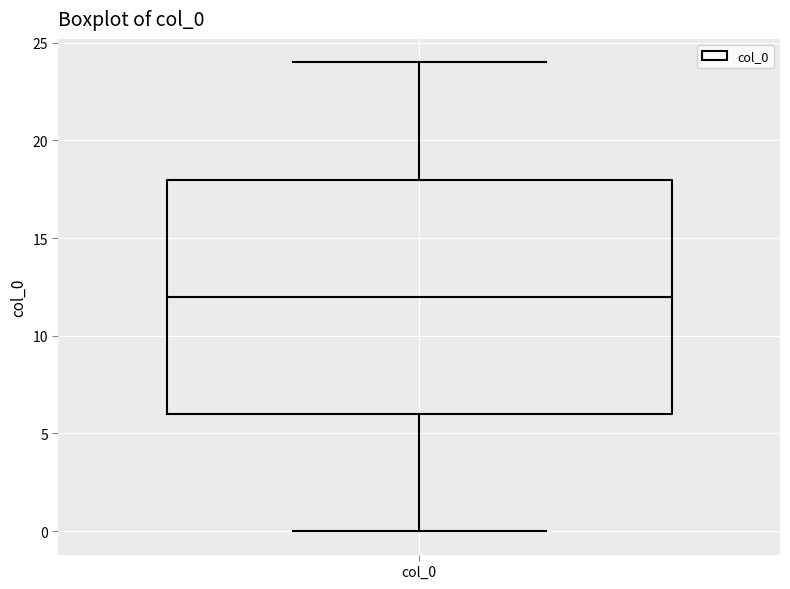

Transcribe this box plot: give where the median line is, the range the box spans, and where the two whiskers end, as read against the y-axis. The values are not printed on the chart, so give them approximately, as read against the axis.

median 12, box 6 to 18, whiskers 0 to 24